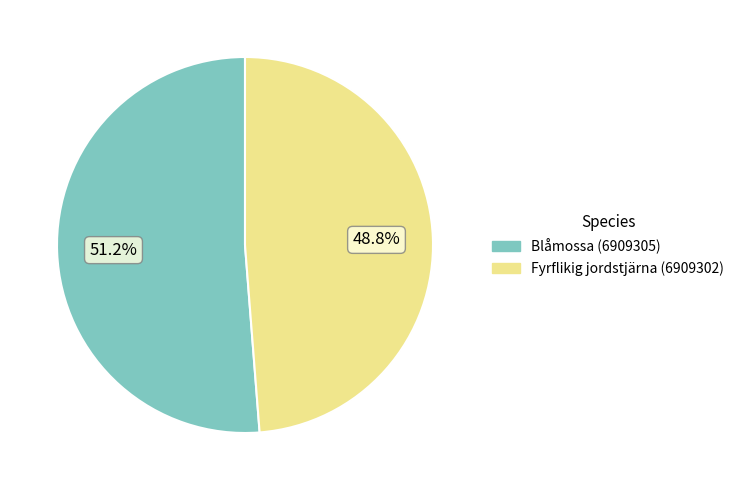

Which category has the smallest portion of the pie?

Fyrflikig jordstjärna (6909302)